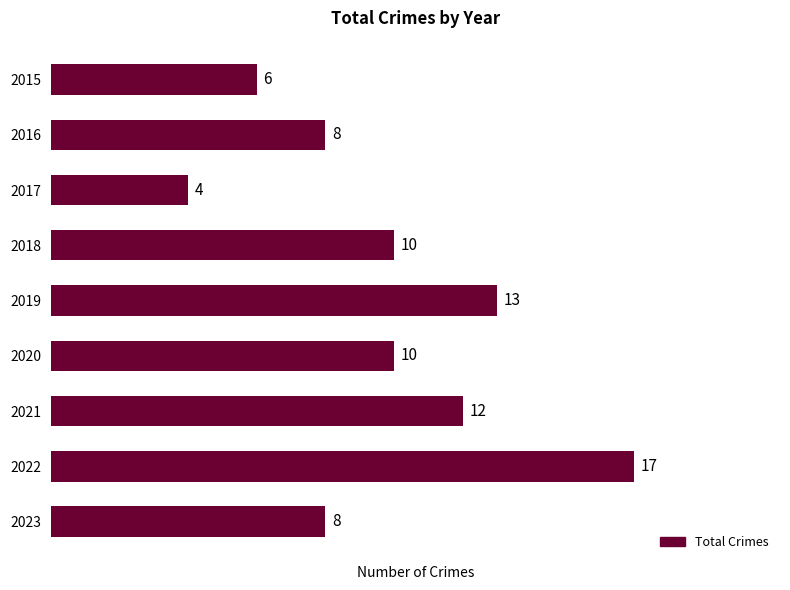

What is the sum of all values?

88